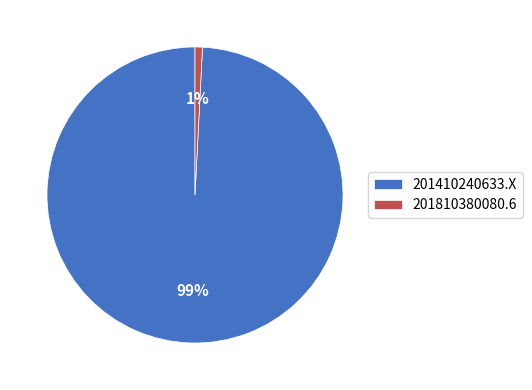

Which slice is the largest?

201410240633.X